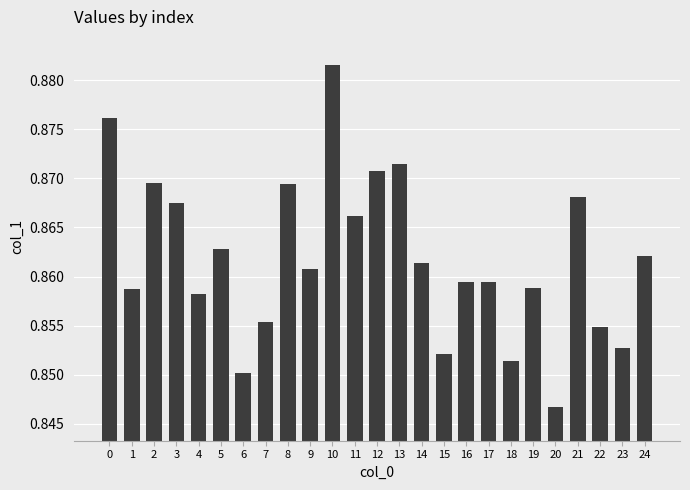

True or false: the data shows 0.5 at 23.

False